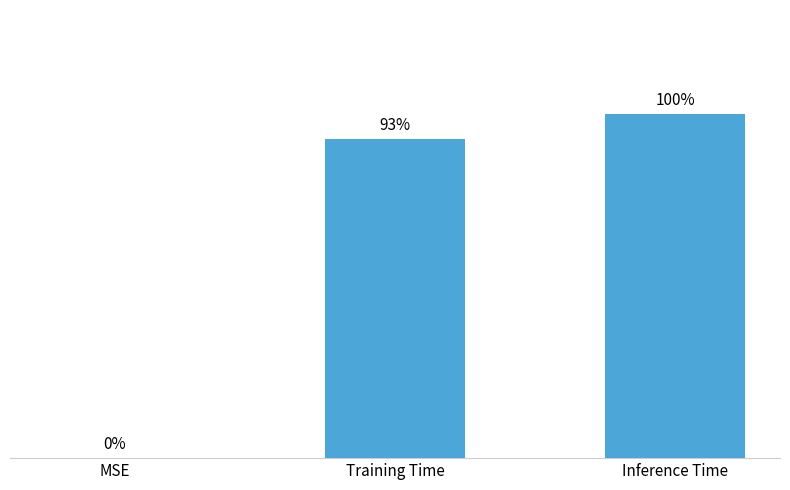

At which category does the chart reach its peak across all series?

Inference Time